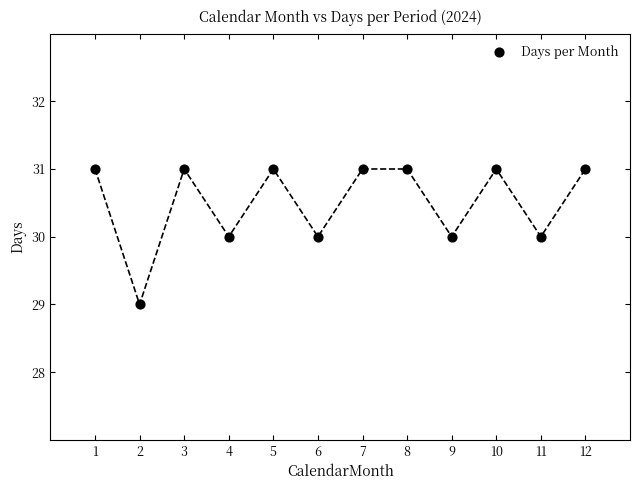

What is the range of X values (max minus min)?

11